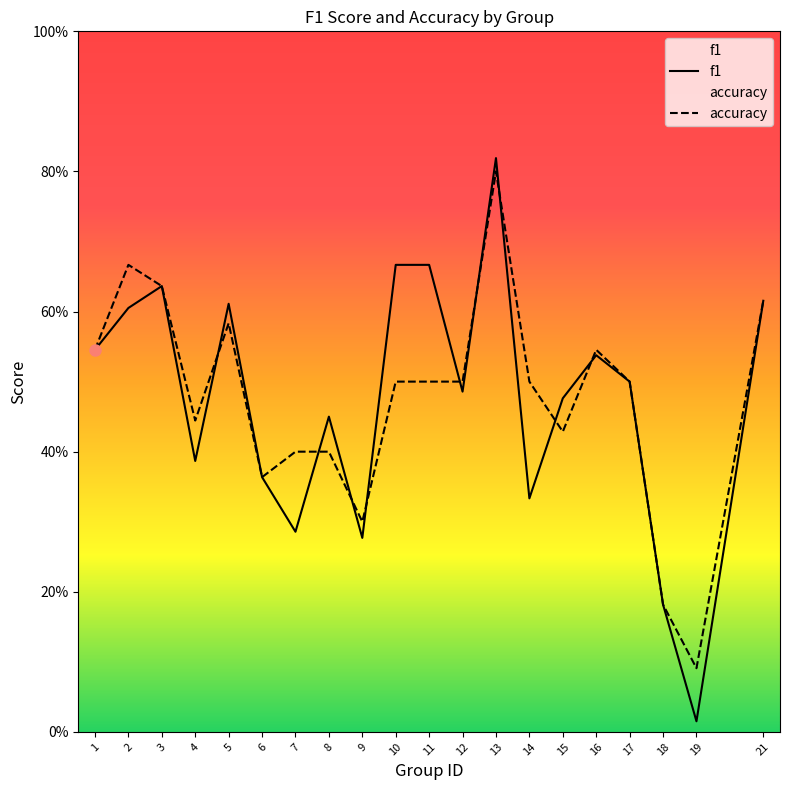

The value of accuracy at 1 is 0.2. True or false?

False